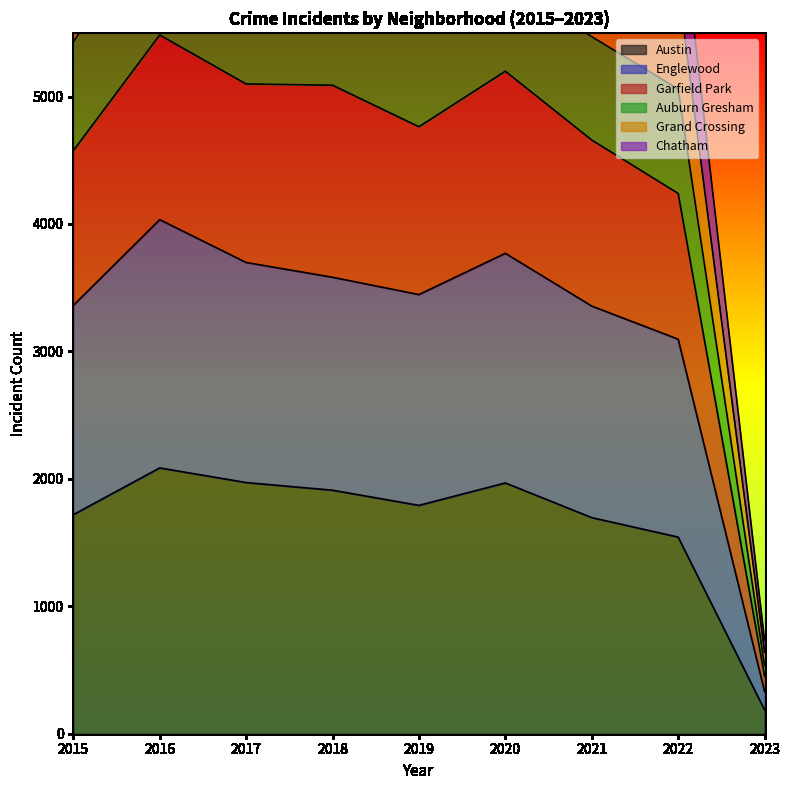

How many data points in Garfield Park are less than 4763?

4